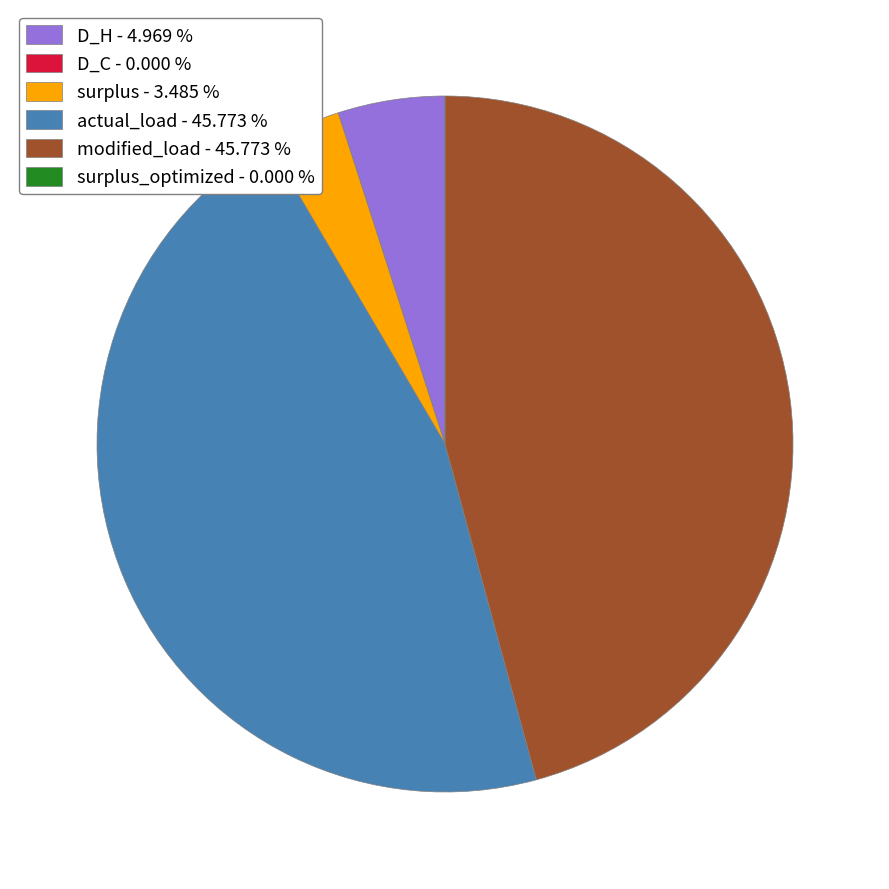

Is there a majority slice in this chart?

No